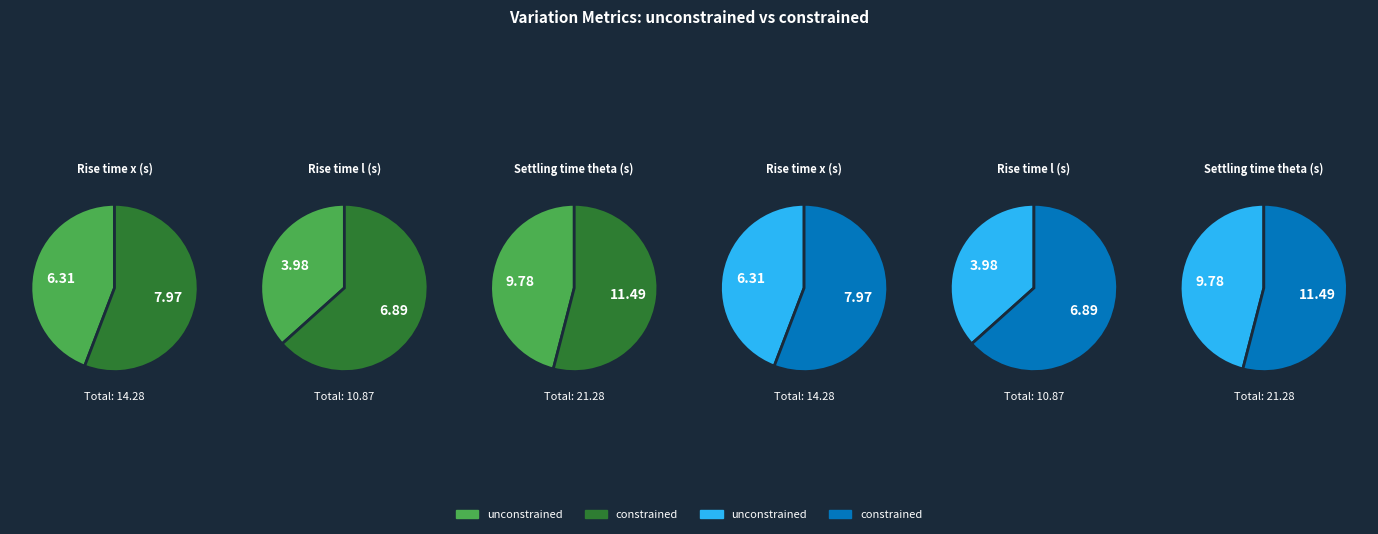

To the nearest percent, what portion does Rise time l (s) represent?

26%